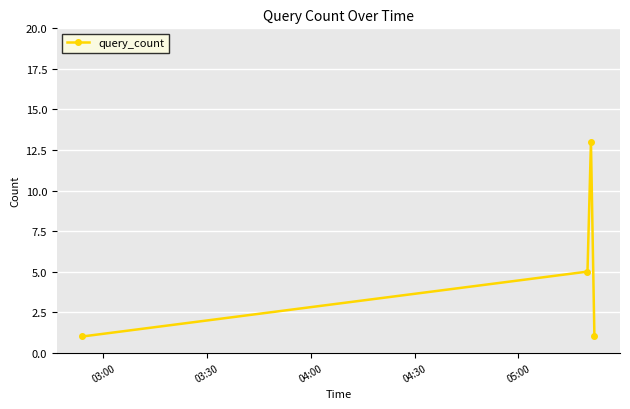

What is the difference between the second highest and second lowest values?

4